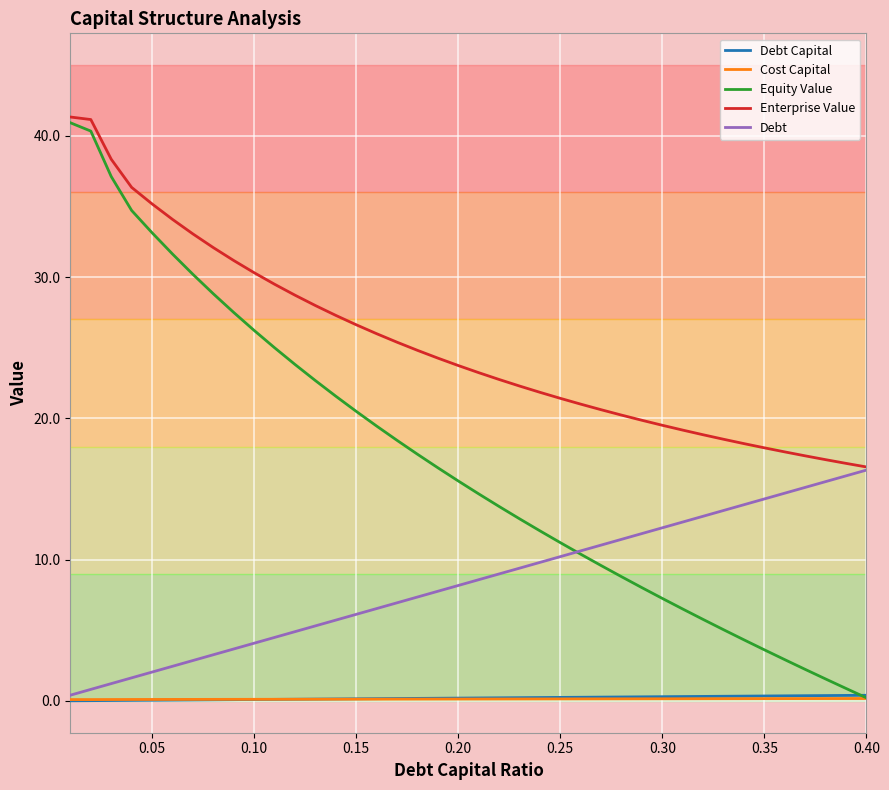

What is the maximum value for Cost Capital?

0.2